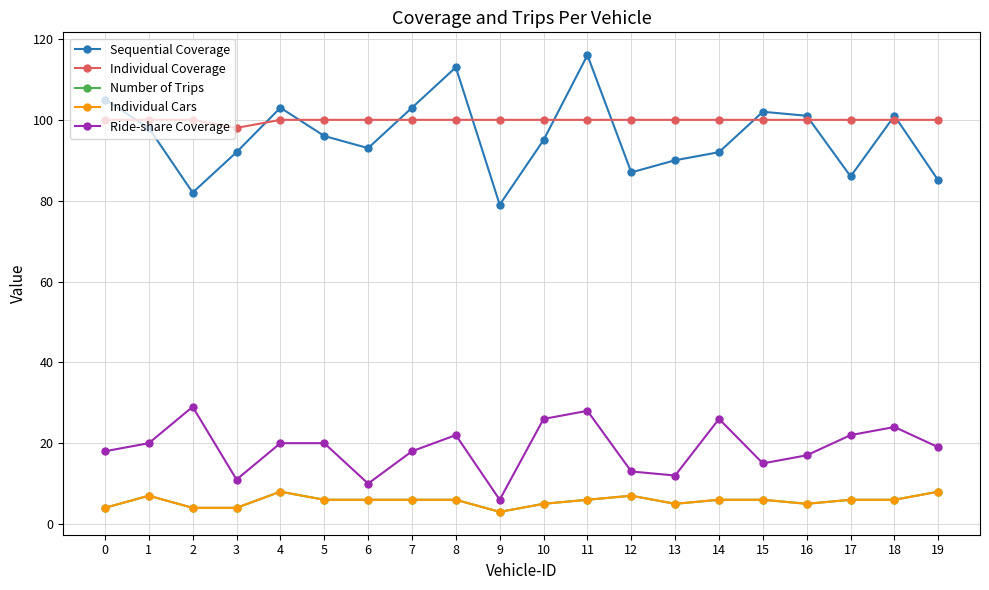

Does the chart have visible grid lines?

Yes